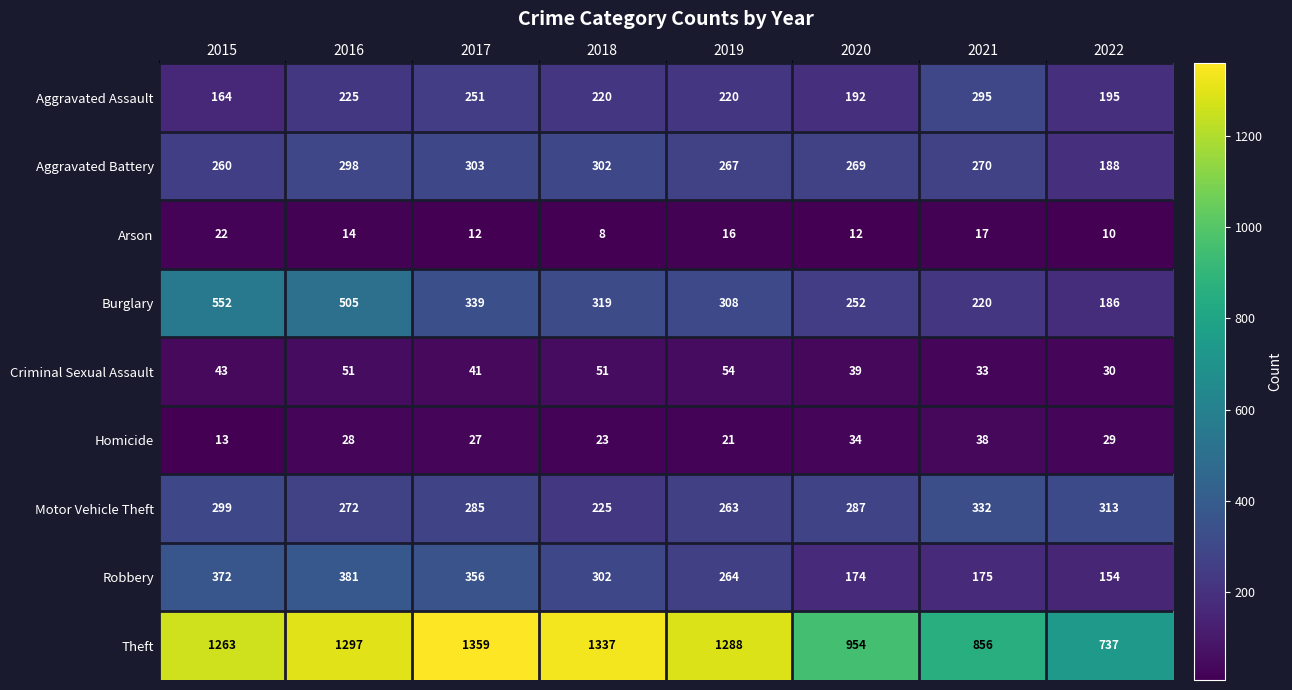

The value of Criminal Sexual Assault at 2018 is 24. True or false?

False